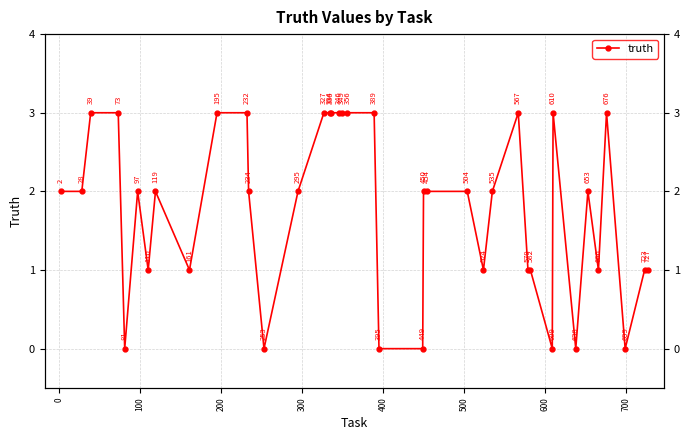

How many points are higher than both their immediate neighbors (excluding endpoints)?

6